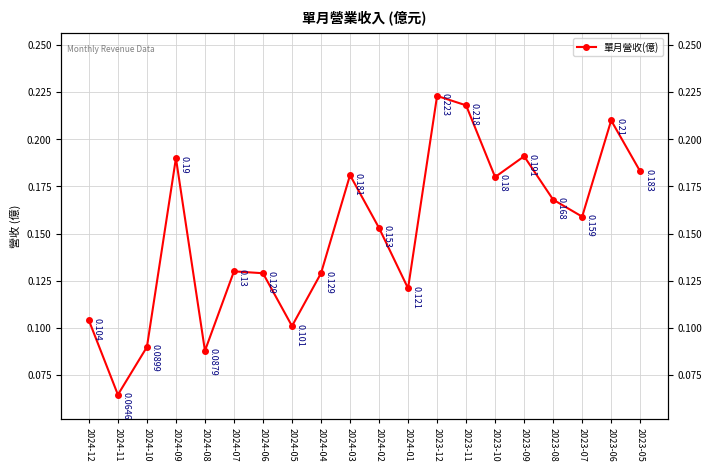

Reading right to left, list all the values displayed in this chart.

2023-05=0.2	2023-06=0.2	2023-07=0.2	2023-08=0.2	2023-09=0.2	2023-10=0.2	2023-11=0.2	2023-12=0.2	2024-01=0.1	2024-02=0.2	2024-03=0.2	2024-04=0.1	2024-05=0.1	2024-06=0.1	2024-07=0.1	2024-08=0.1	2024-09=0.2	2024-10=0.1	2024-11=0.1	2024-12=0.1